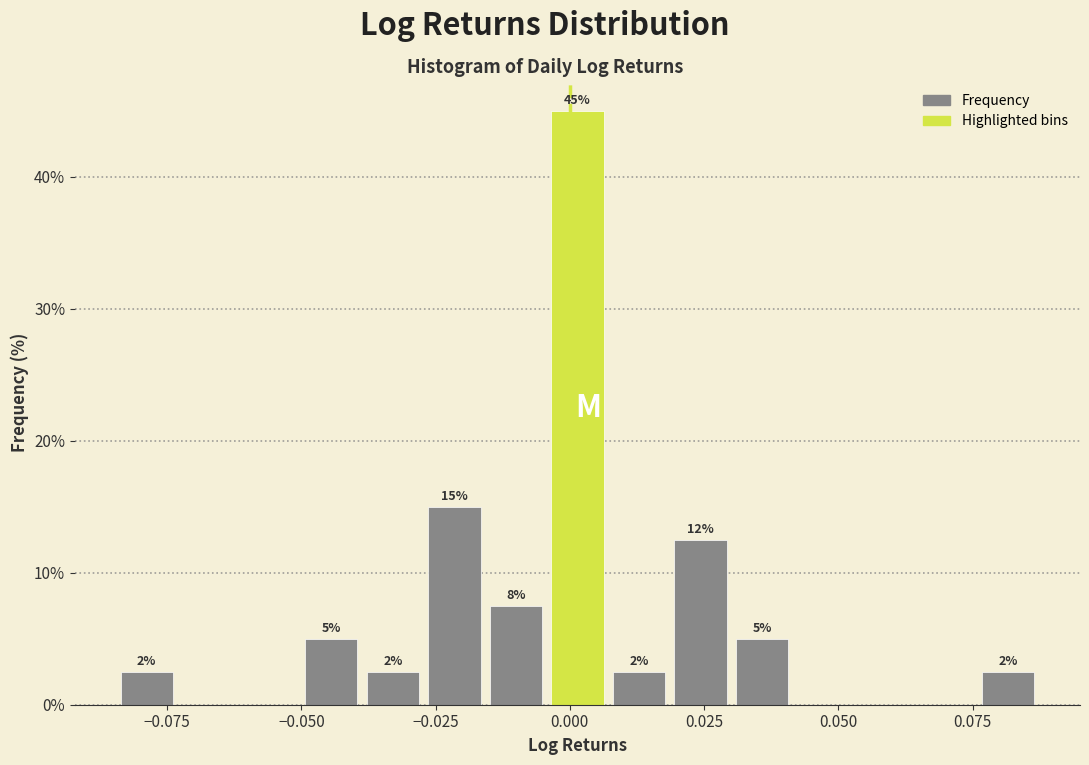

Read against the x-axis, roughly where is the centre of the tallest bar?

0.000